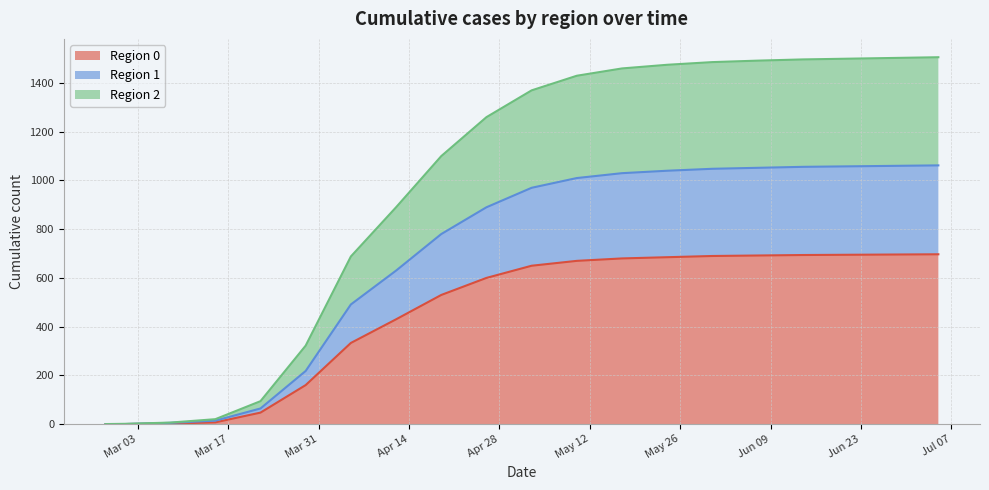

What are all the series names shown in the legend?

Region 0, Region 1, Region 2